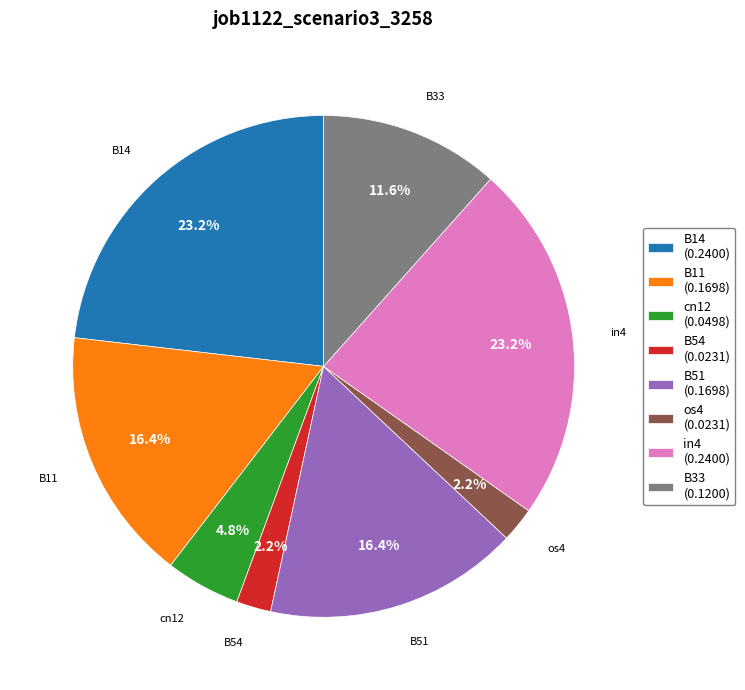

Which has a higher value, B54 (0.0231) or in4 (0.2400)?

in4 (0.2400)